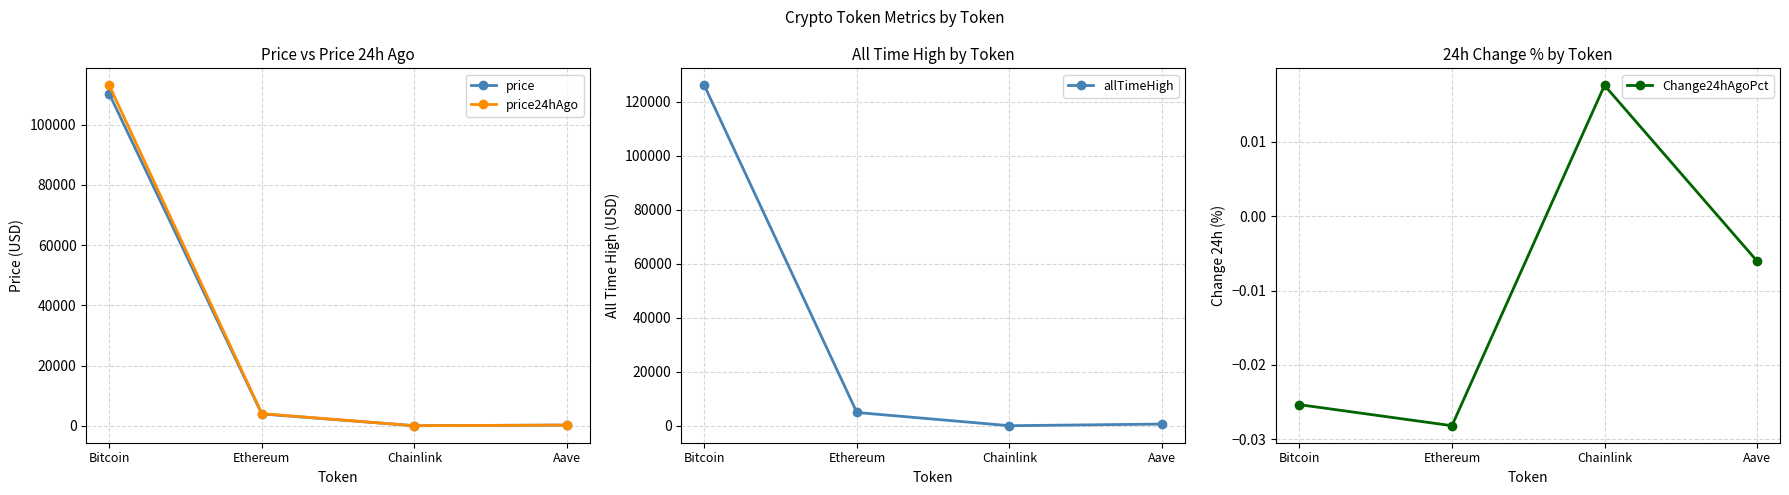

Read the allTimeHigh value at Chainlink.

52.7